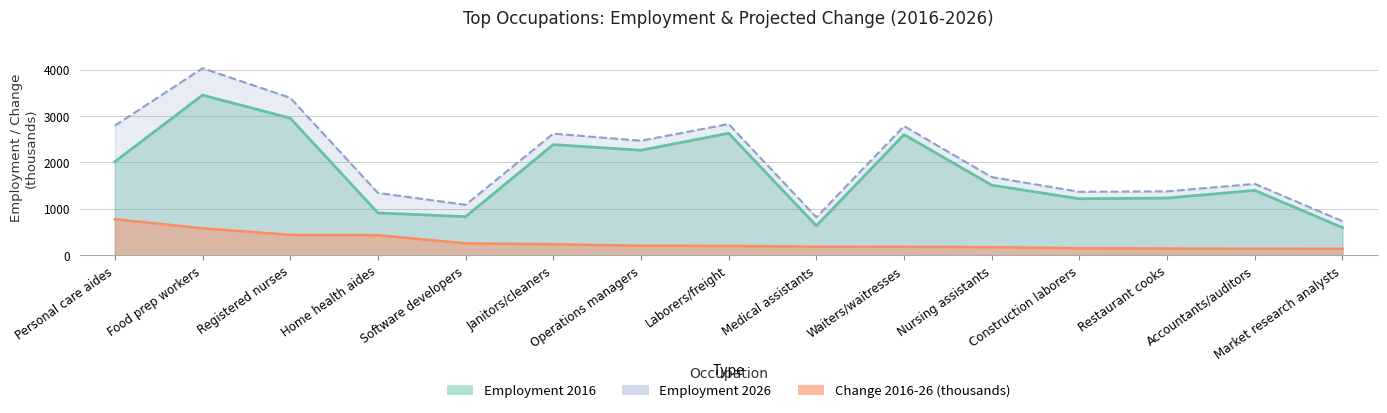

Between Registered nurses and Construction laborers, which series saw the biggest shift?

employment_2026